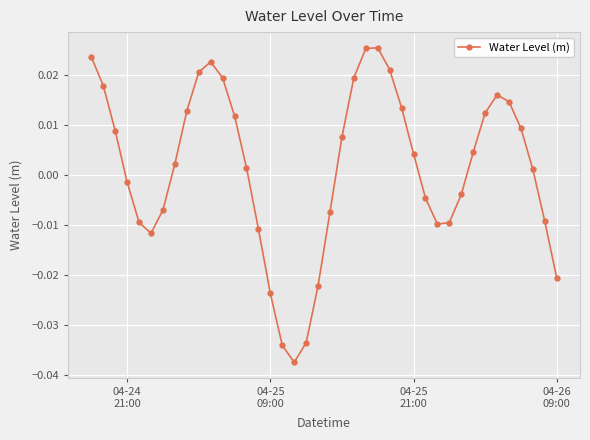

True or false: there are more than 2 points higher than both neighbors.

True